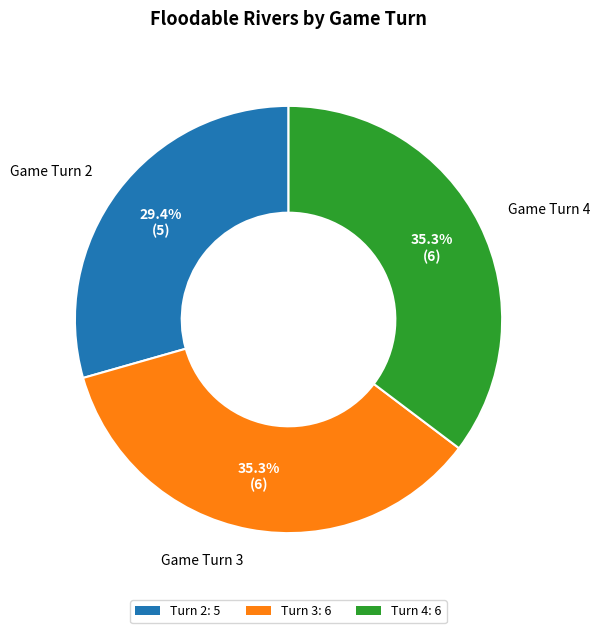

Is Turn 2: 5 the majority of the pie?

No